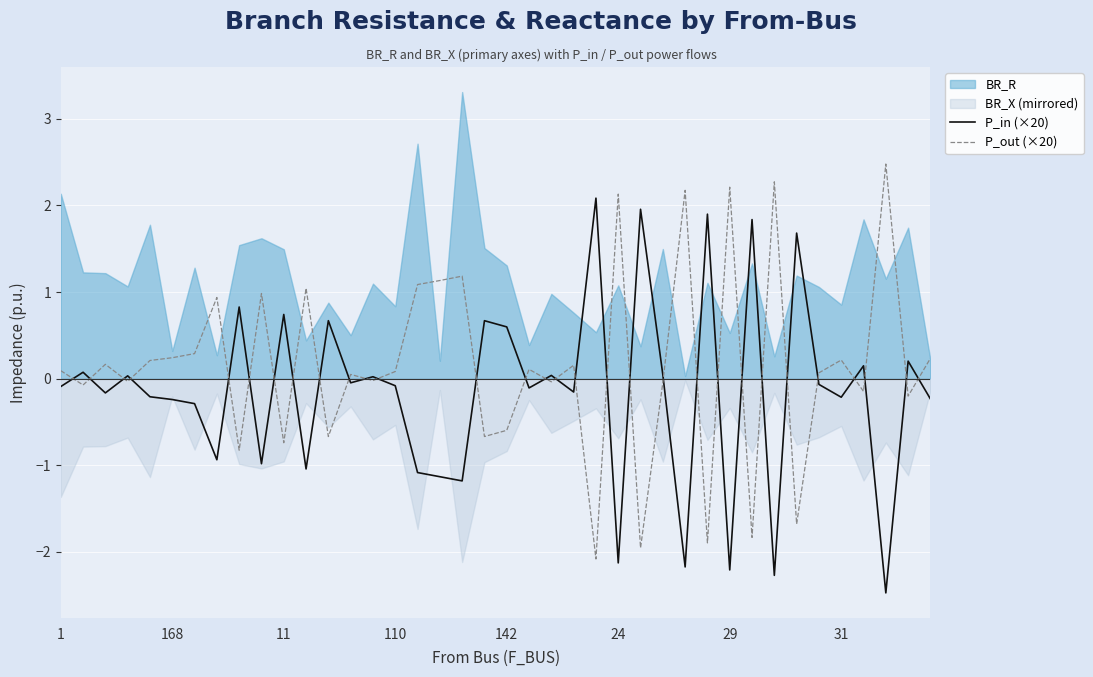

What is the average value of the P_in (×20) series?

-0.2